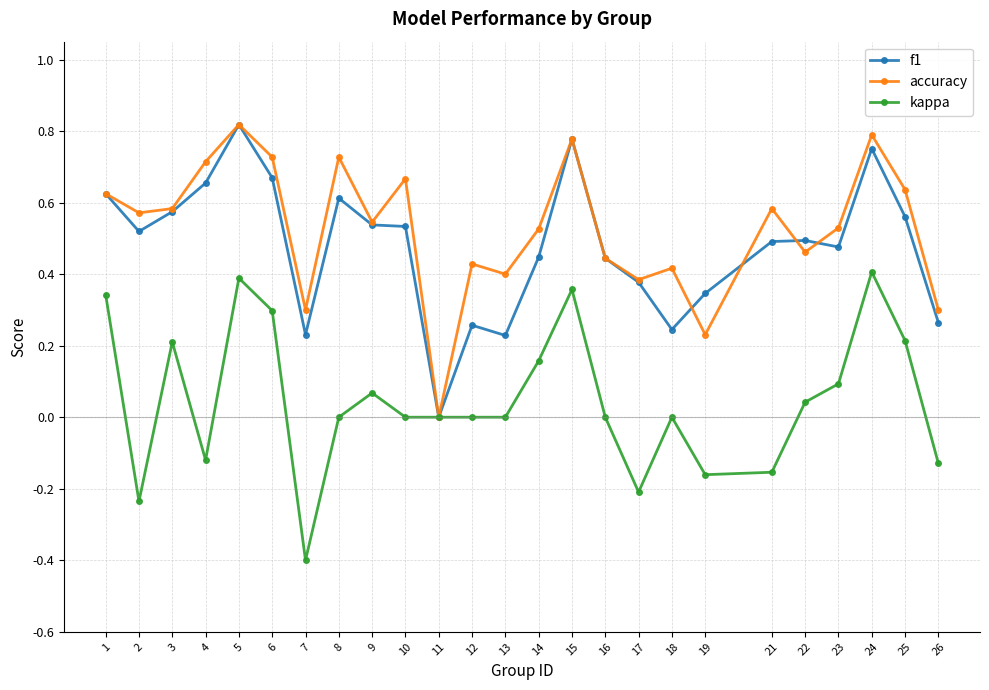

Is the value of kappa at 14 greater than the value of accuracy at 8?

No